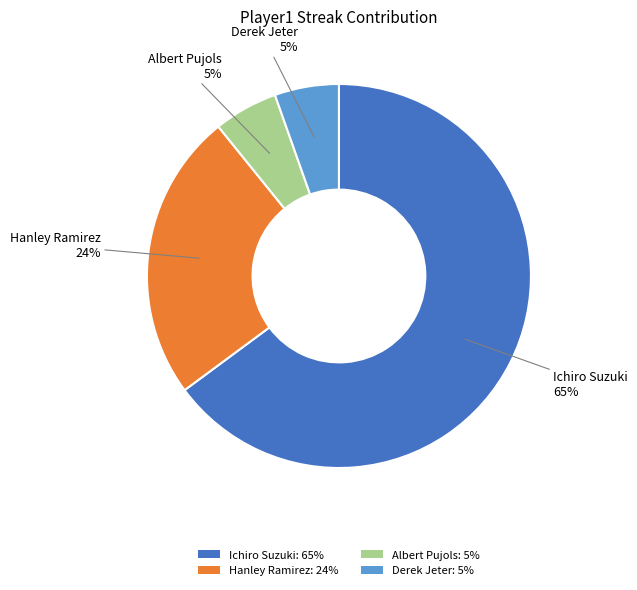

How many segments does this pie chart have?

4